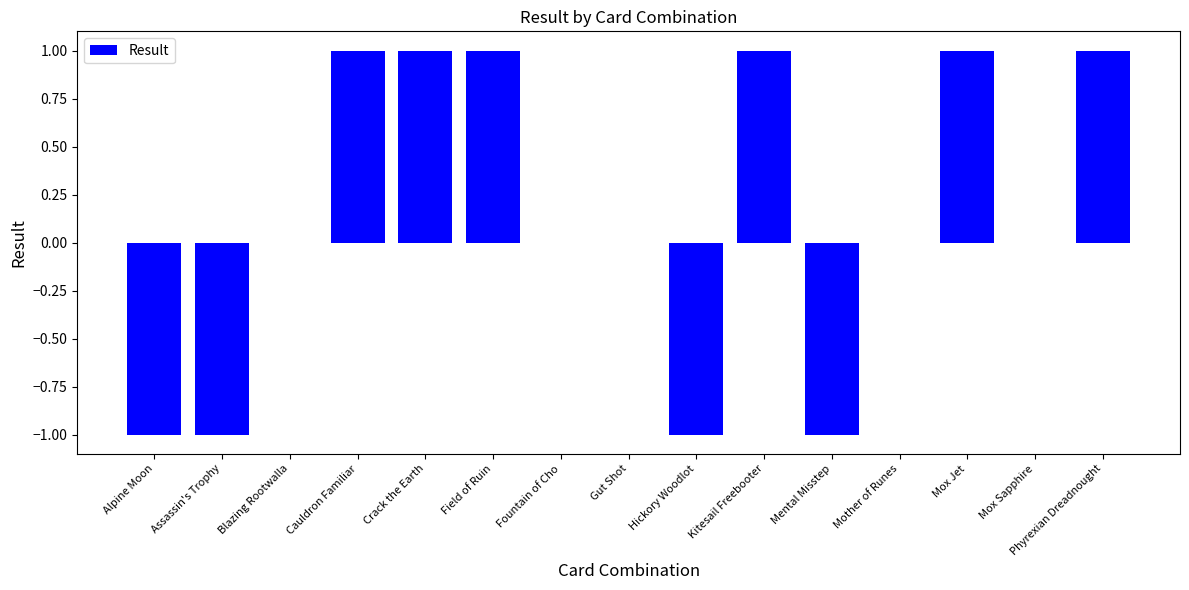

What is the change in value from Hickory Woodlot to Mox Jet?

+2